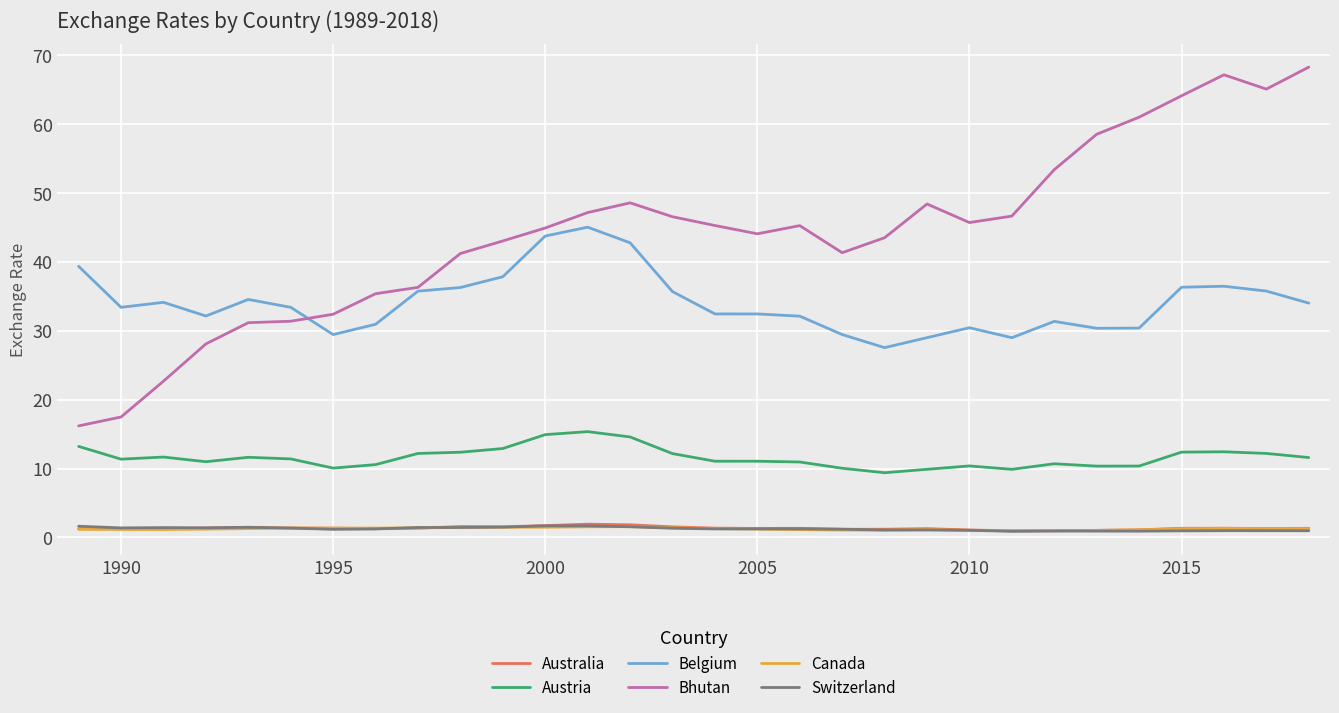

Is this an area chart (filled region under the line)?

No